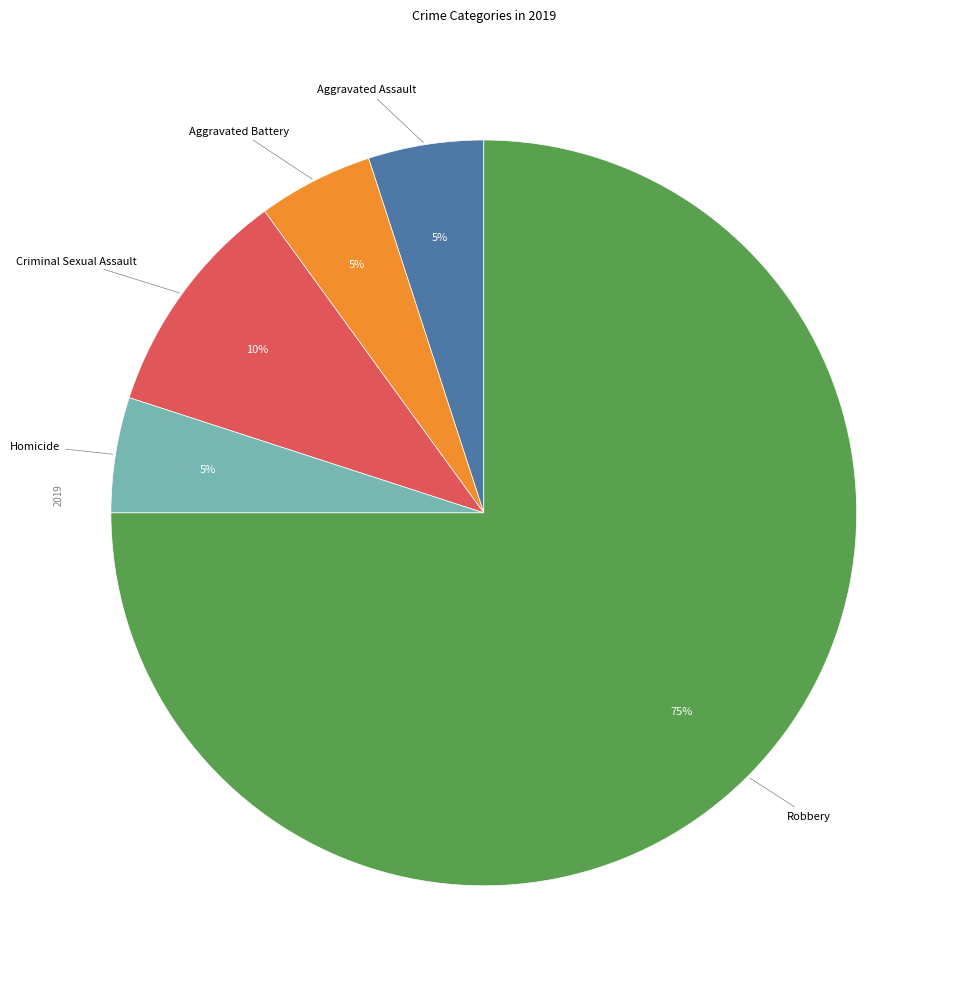

To the nearest percent, what is the difference between the largest and smallest slice percentages?

70%